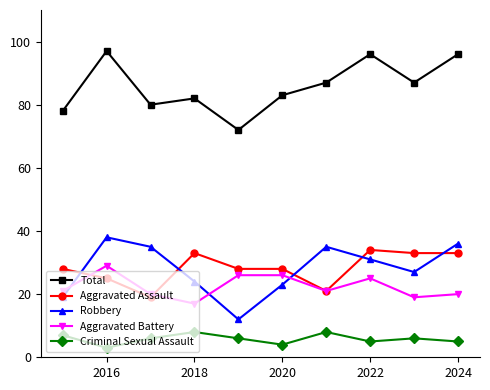

True or false: Robbery and Criminal Sexual Assault cross at least once.

False